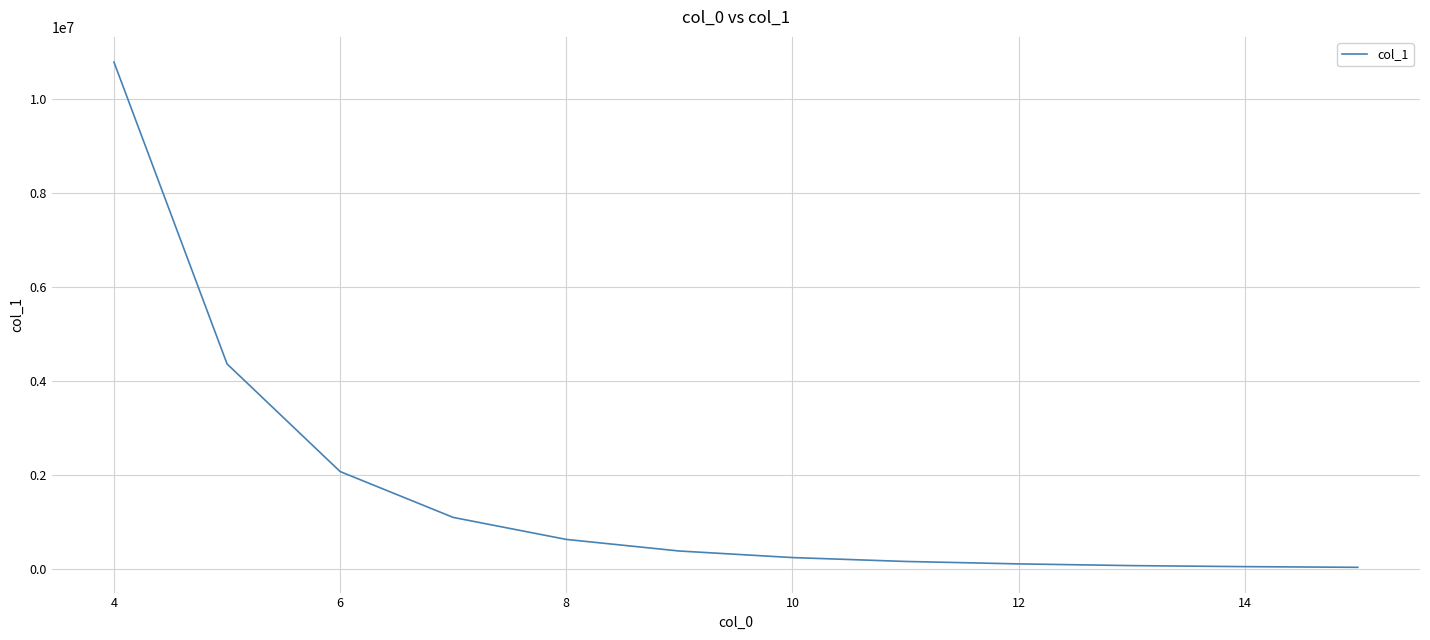

What is the maximum value shown in the chart?

10773300.0